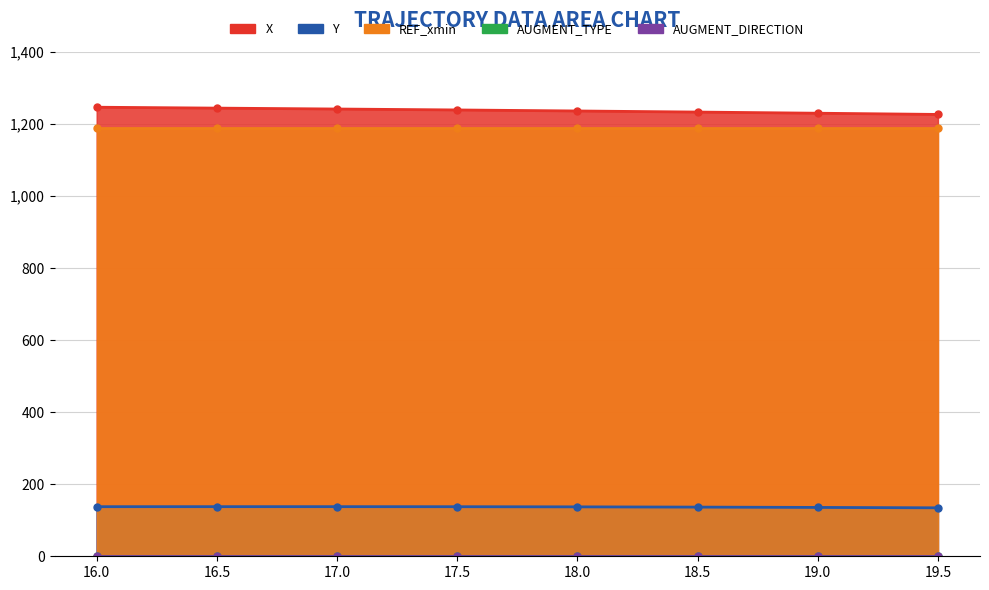

True or false: X and AUGMENT_TYPE intersect in this chart.

False